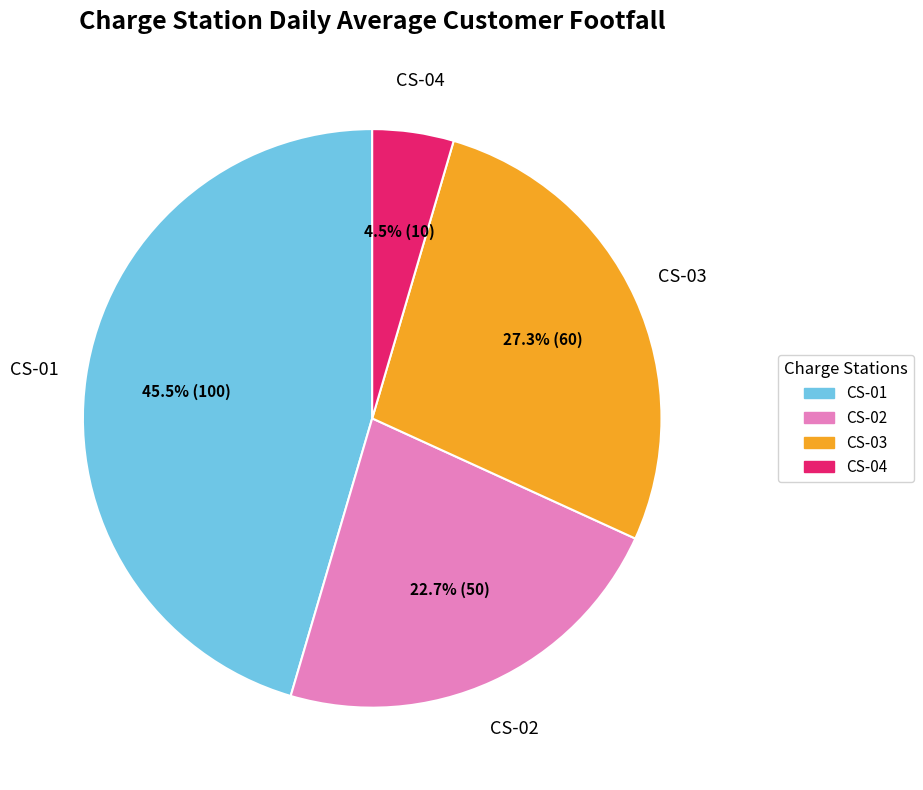

What is the largest slice in the pie chart?

CS-01